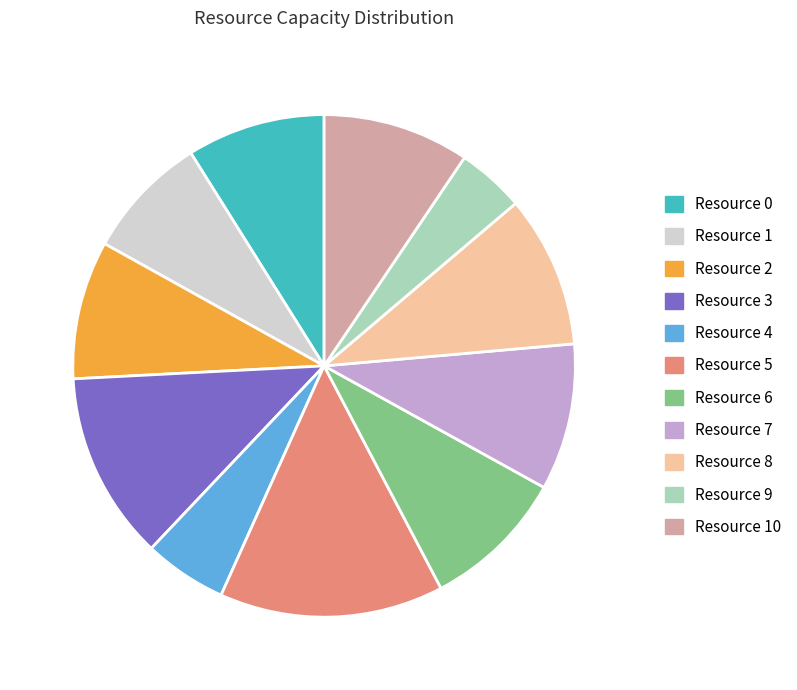

Is it true that Resource 6 is 9% of the pie?

True